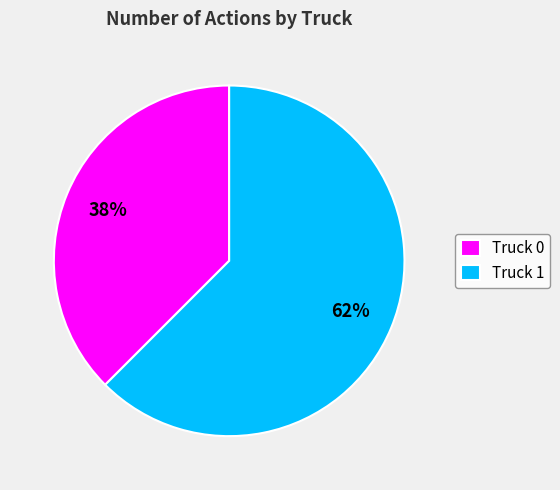

What is the largest slice in the pie chart?

Truck 1